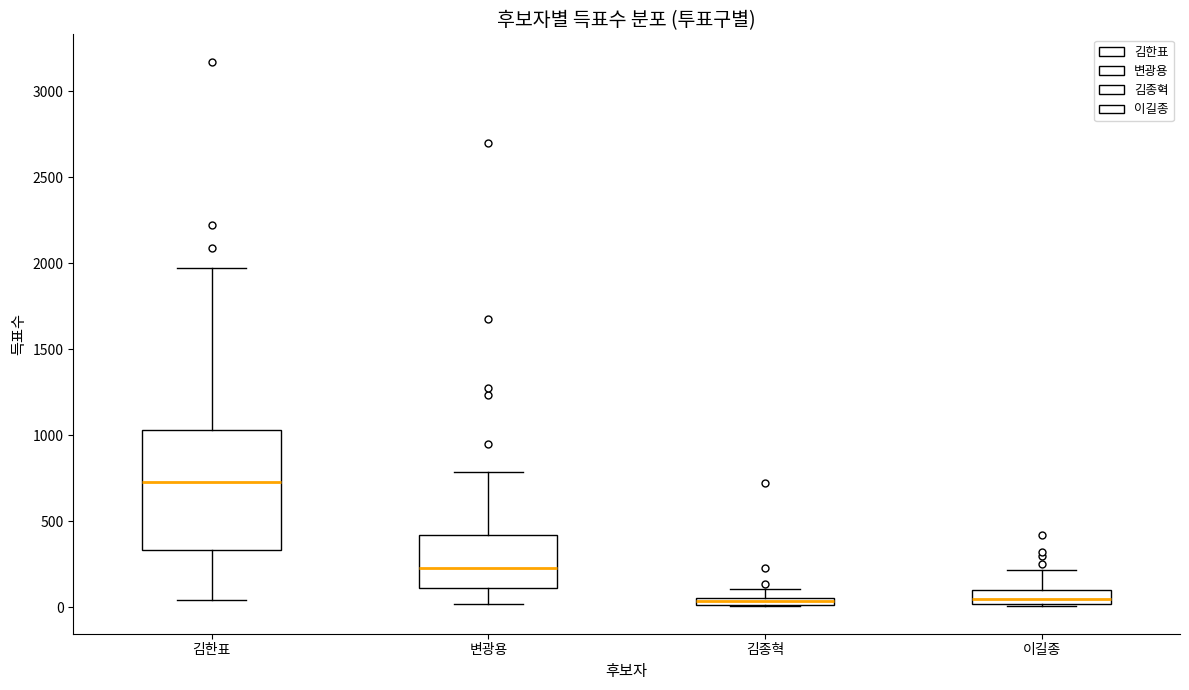

Comparing the boxes themselves (not the whiskers), which one is the tallest?

김한표